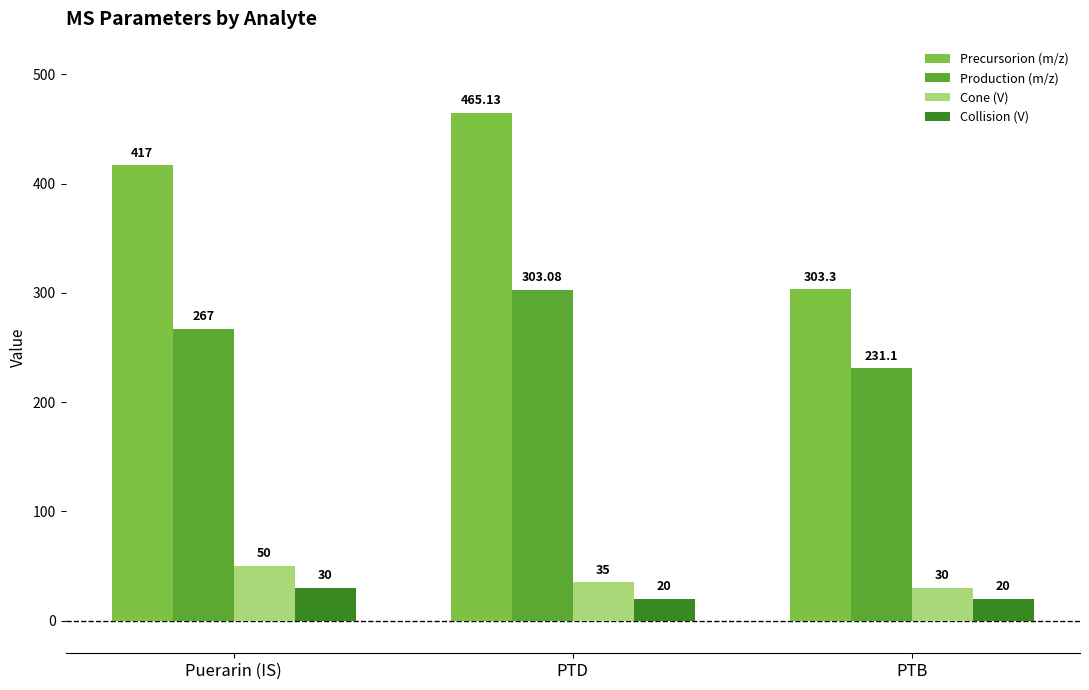

What is the sum of all Production (m/z) values?

801.2